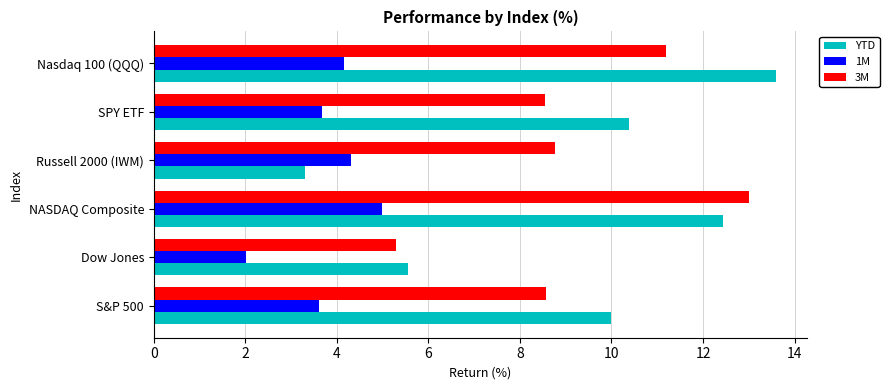

Which category has the highest value across all series?

Nasdaq 100 (QQQ)